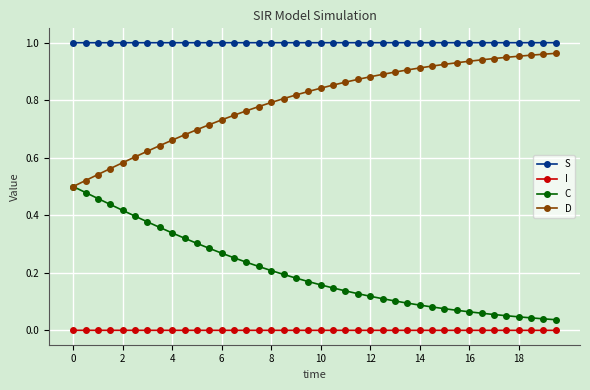

Does the chart display data point markers on the line(s)?

Yes